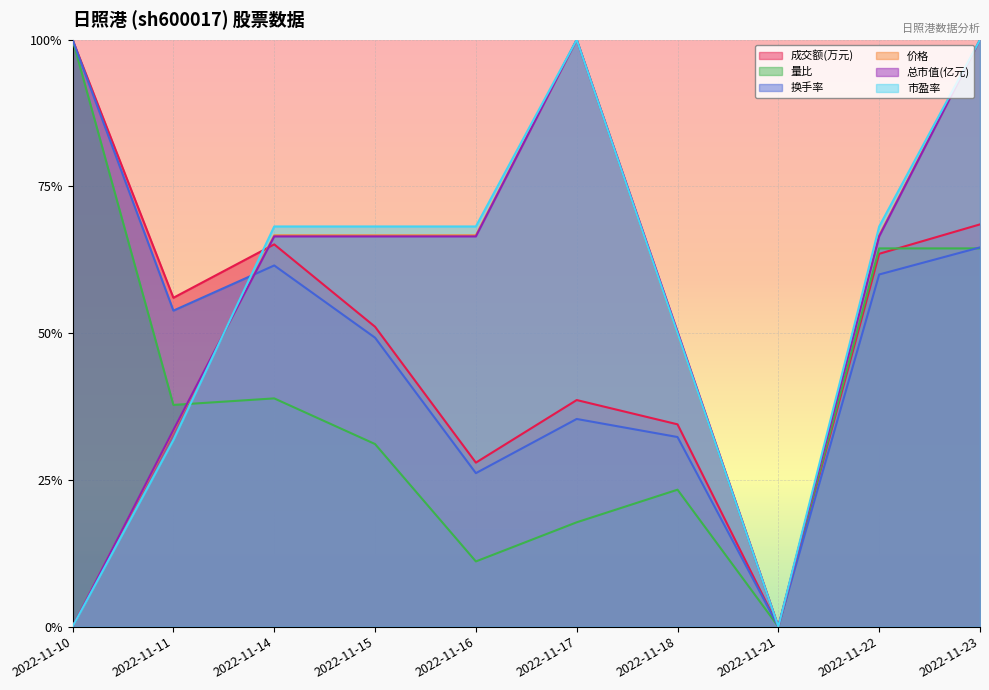

Is it true that 换手率 equals 0.2 at 2022-11-11?

False